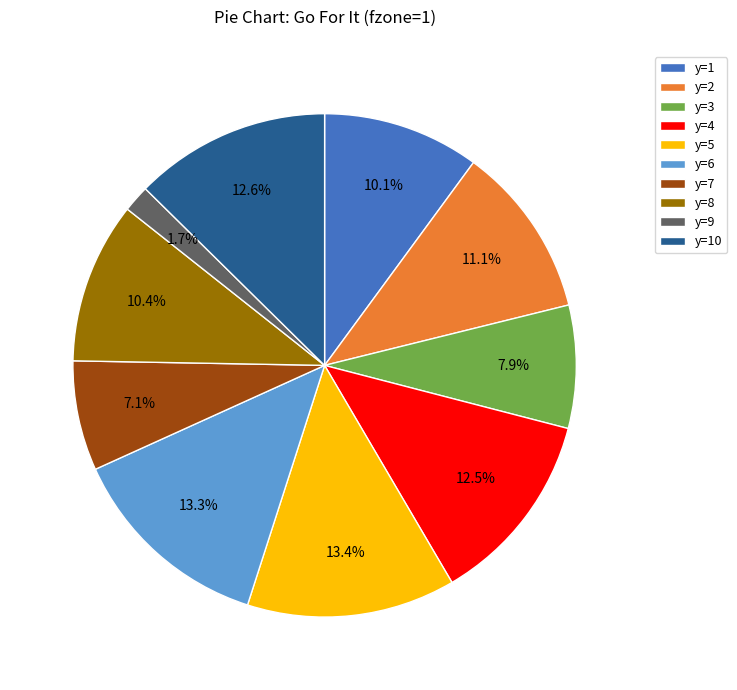

Does any single category account for the majority?

No